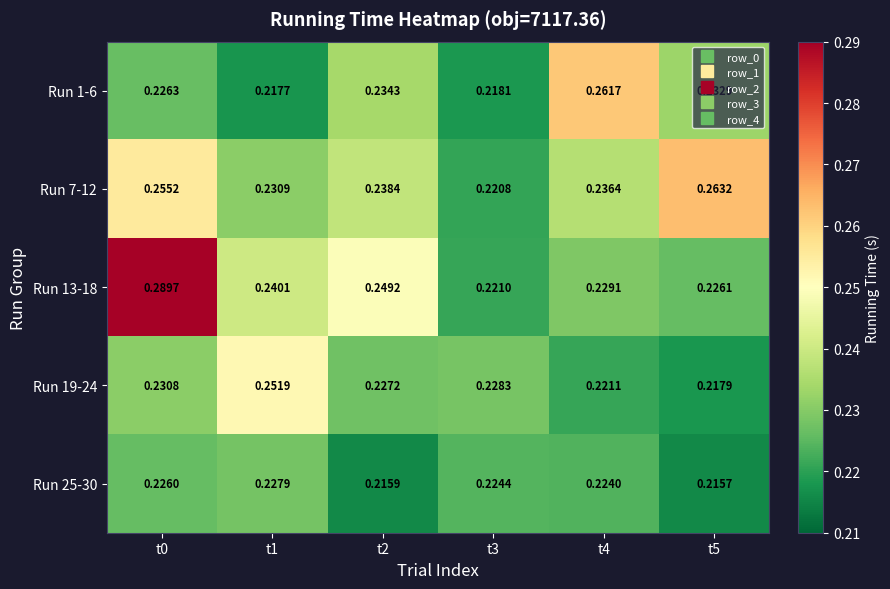

Rank the series by their maximum value, from highest to lowest.

Run 13-18, Run 7-12, Run 1-6, Run 19-24, Run 25-30